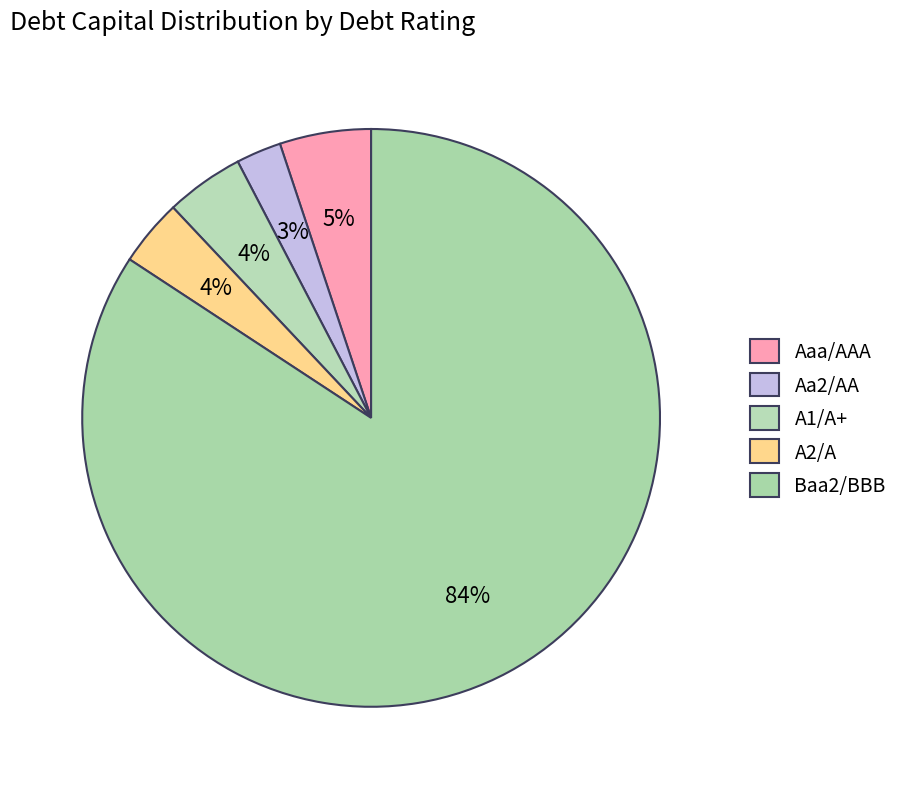

Count the number of slices in the pie.

5